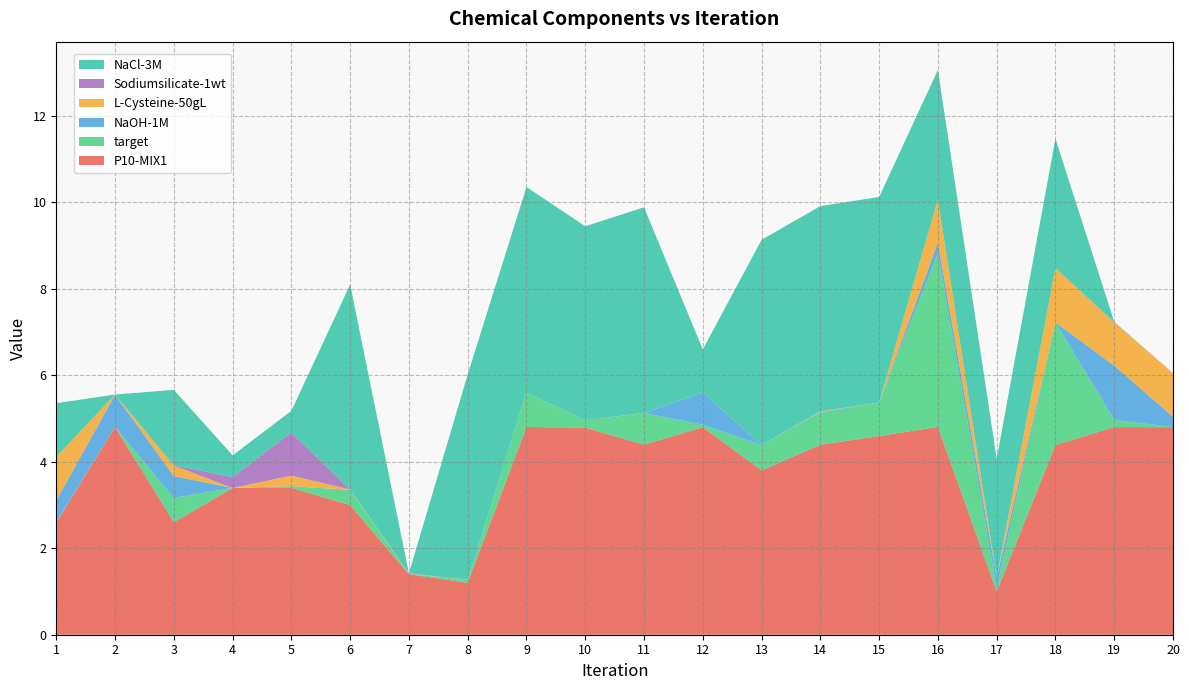

Reading left to right, extract all data points from this chart.

P10-MIX1: 1=2.6	2=4.8	3=2.6	4=3.4	5=3.4	6=3.0	7=1.4	8=1.2	9=4.8	10=4.8	11=4.4	12=4.8	13=3.8	14=4.4	15=4.6	16=4.8	17=1.0	18=4.4	19=4.8	20=4.8
target: 1=0.0	2=0.0	3=0.6	4=0.0	5=0.0	6=0.3	7=0.0	8=0.1	9=0.8	10=0.2	11=0.7	12=0.1	13=0.6	14=0.8	15=0.8	16=4.0	17=0.1	18=2.8	19=0.2	20=0.0
NaOH-1M: 1=0.5	2=0.7	3=0.5	4=0.0	5=0.0	6=0.0	7=0.0	8=0.0	9=0.0	10=0.0	11=0.0	12=0.7	13=0.0	14=0.0	15=0.0	16=0.2	17=0.2	18=0.0	19=1.3	20=0.2
L-Cysteine-50gL: 1=1.0	2=0.0	3=0.2	4=0.0	5=0.2	6=0.0	7=0.0	8=0.0	9=0.0	10=0.0	11=0.0	12=0.0	13=0.0	14=0.0	15=0.0	16=1.0	17=0.0	18=1.3	19=1.0	20=1.0
Sodiumsilicate-1wt: 1=0.0	2=0.0	3=0.0	4=0.3	5=1.0	6=0.0	7=0.0	8=0.0	9=0.0	10=0.0	11=0.0	12=0.0	13=0.0	14=0.0	15=0.0	16=0.0	17=0.0	18=0.0	19=0.0	20=0.0
NaCl-3M: 1=1.2	2=0.0	3=1.7	4=0.5	5=0.5	6=4.7	7=0.0	8=4.7	9=4.8	10=4.5	11=4.8	12=1.0	13=4.7	14=4.7	15=4.8	16=3.0	17=2.7	18=3.0	19=0.0	20=0.0